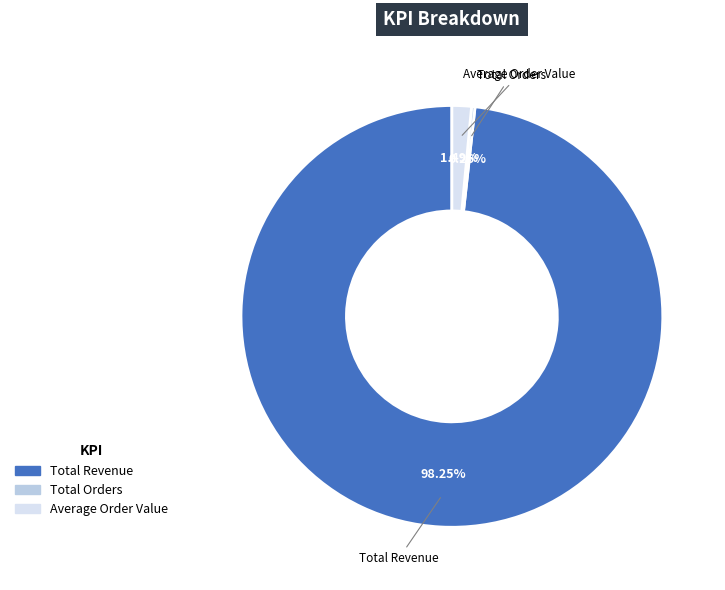

Is Total Revenue the majority of the pie?

Yes